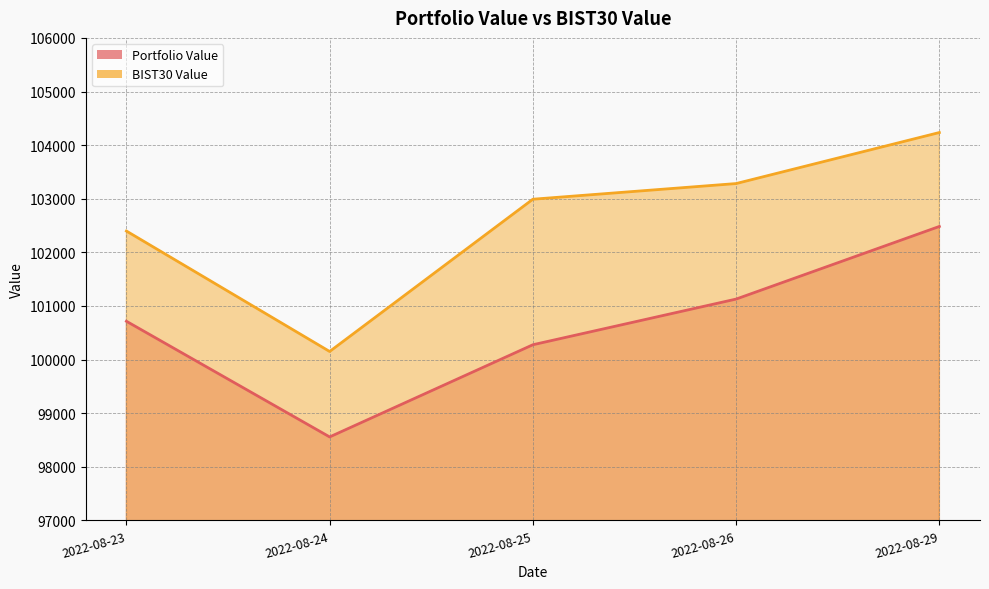

Rank the series by their average value, from highest to lowest.

BIST30 Value, Portfolio Value